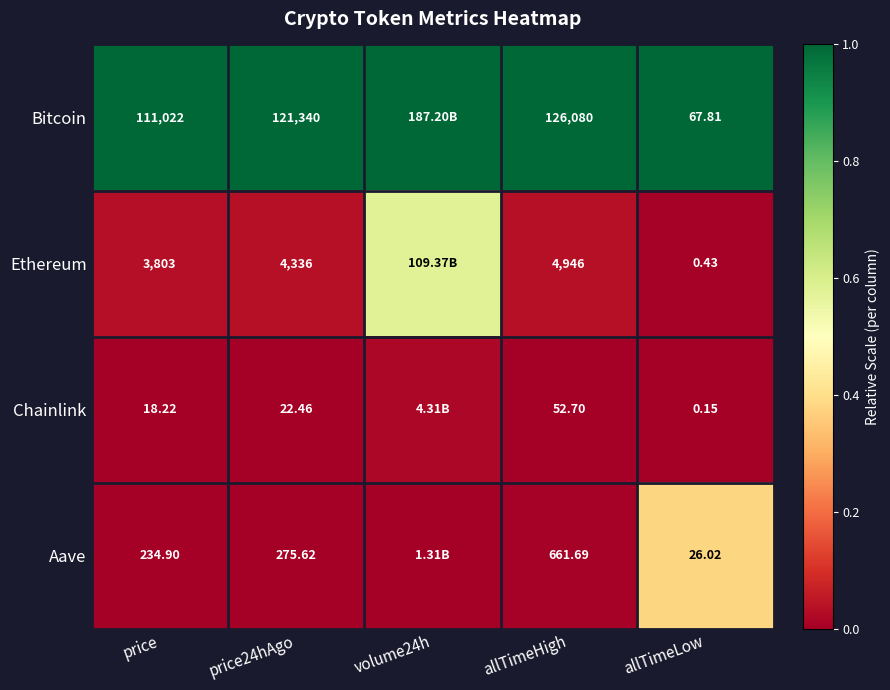

Is the value of Bitcoin at allTimeHigh greater than the value of Ethereum at allTimeLow?

Yes